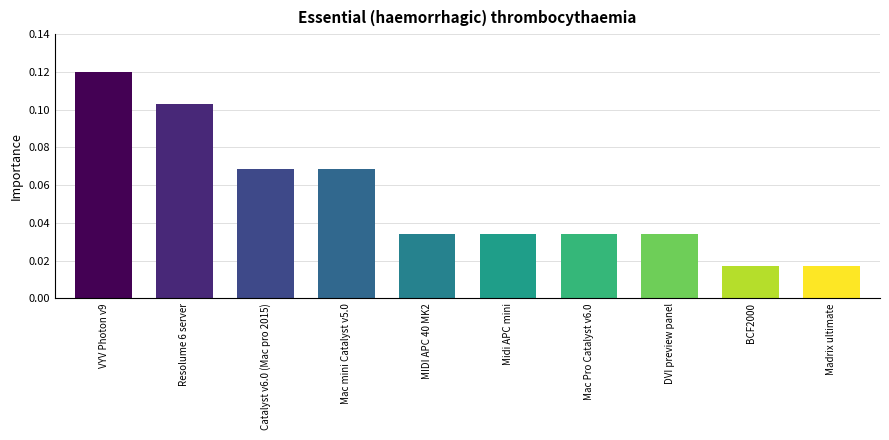

How many values are between 0 and 1?

10